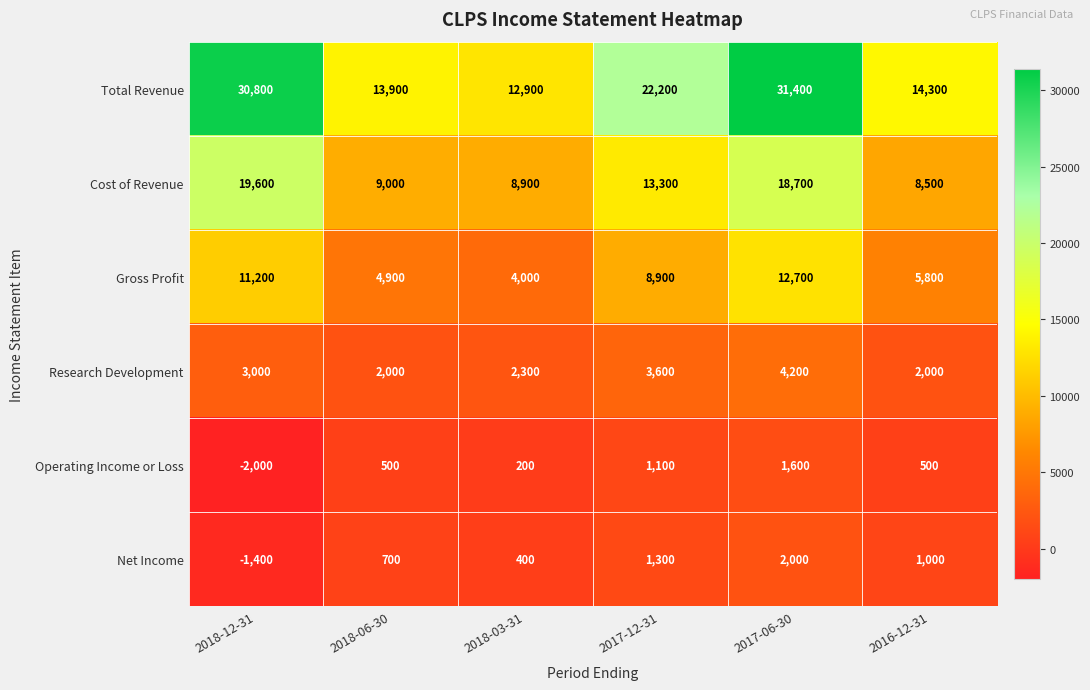

Where does the Total Revenue series first go above 22200?

2018-12-31